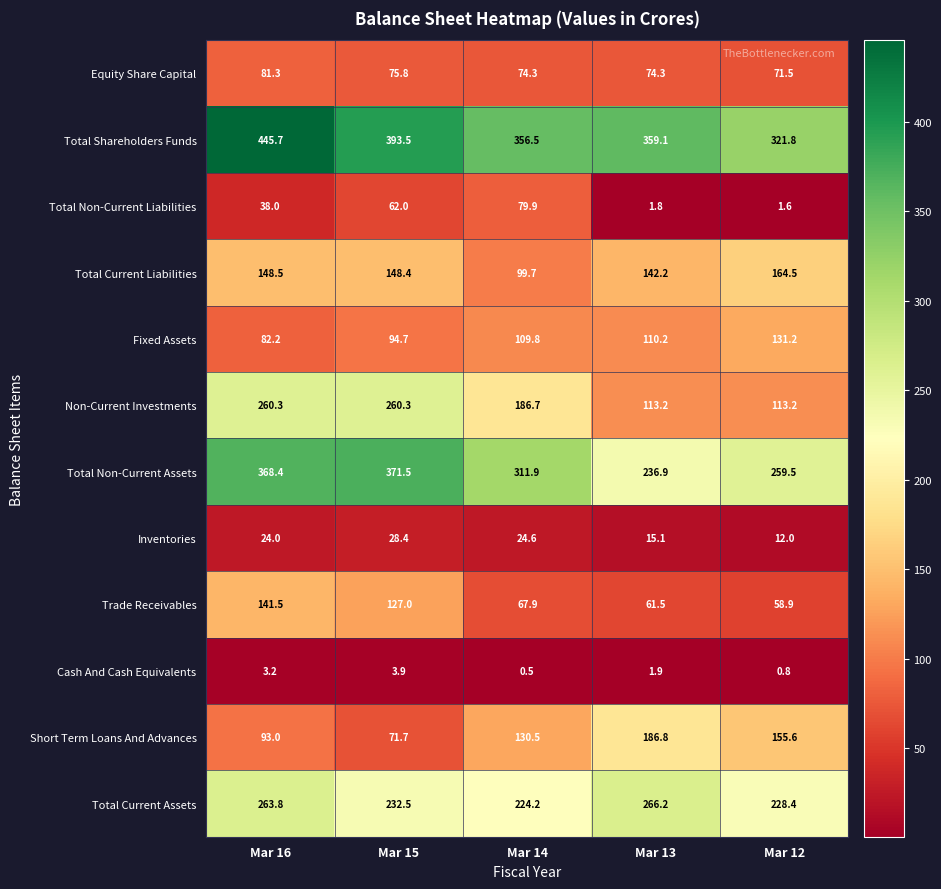

Which label corresponds to the largest value in the chart?

Mar 16